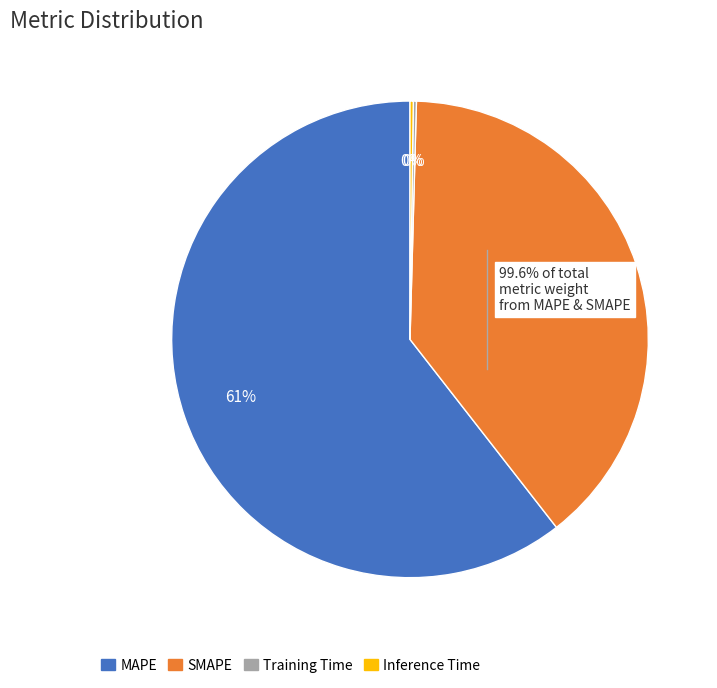

Combined, do MAPE and SMAPE account for over 50%?

Yes